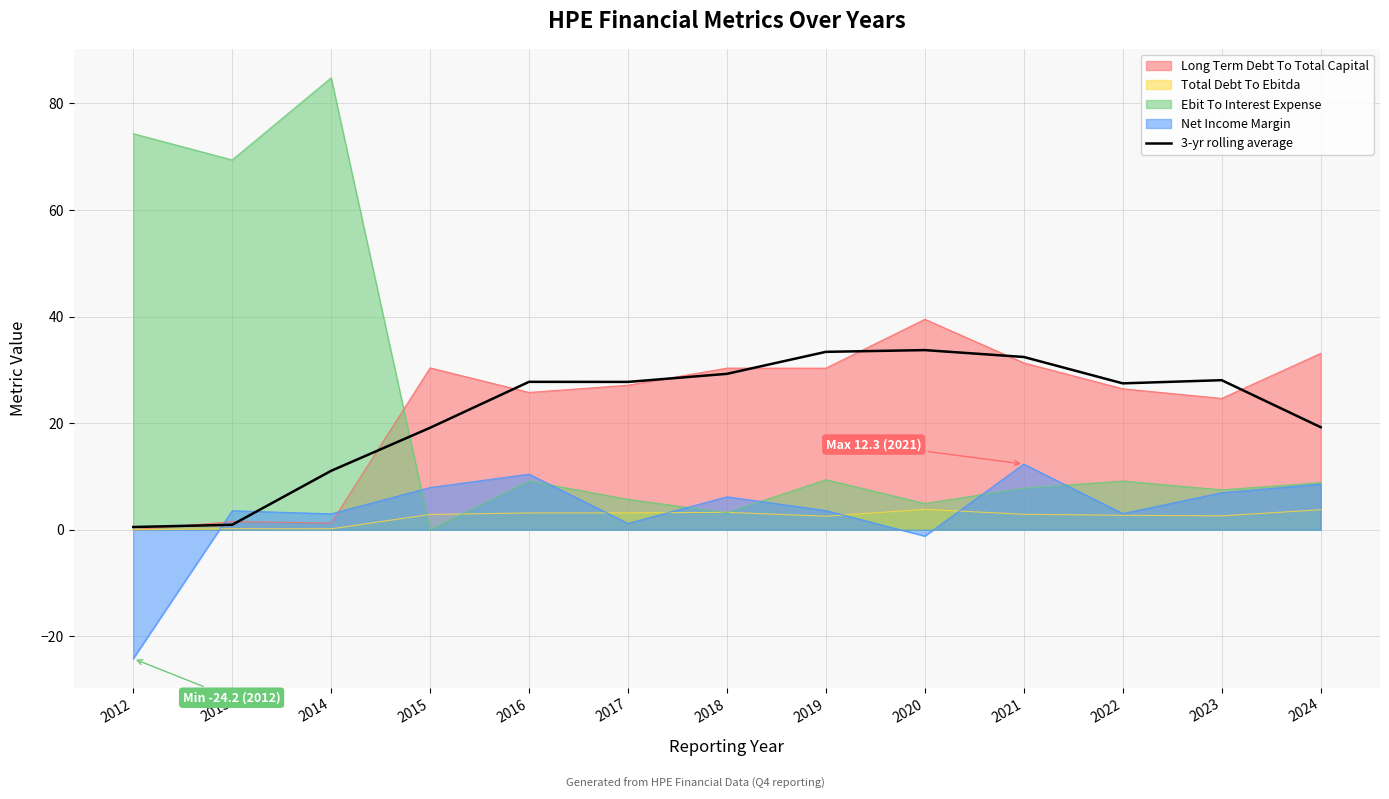

At which label is Ebit To Interest Expense closest to 42?

2013